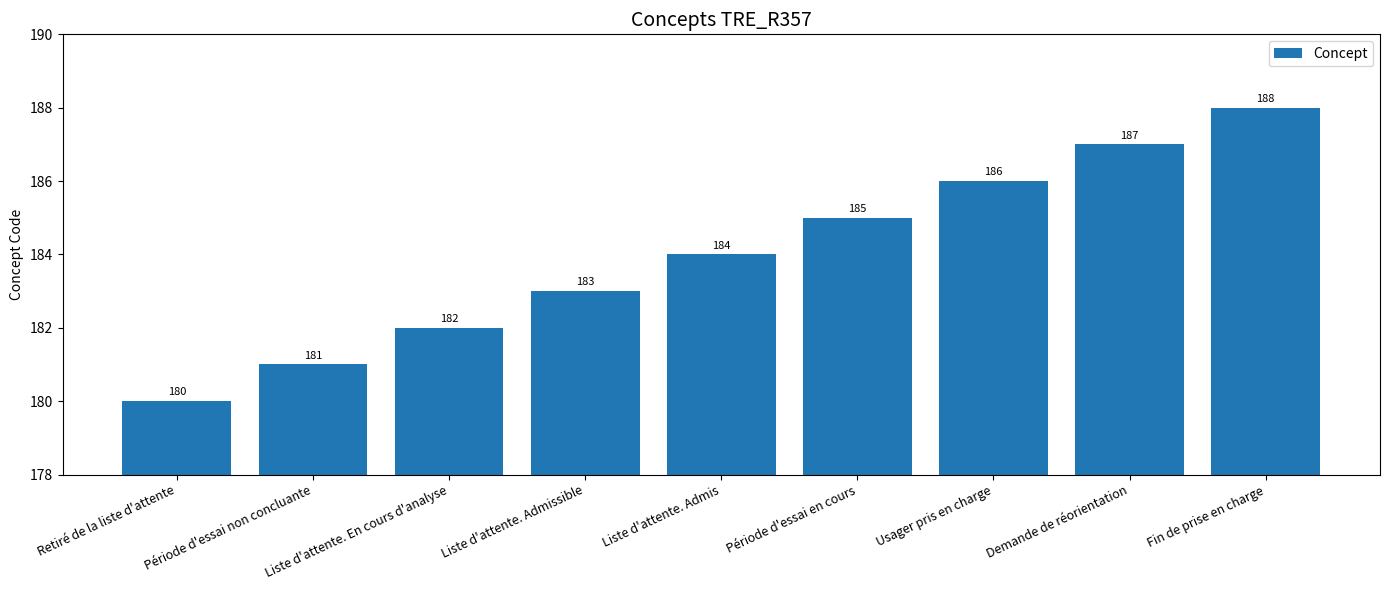

Where is the data nearest to the value 184?

Liste d'attente. Admis